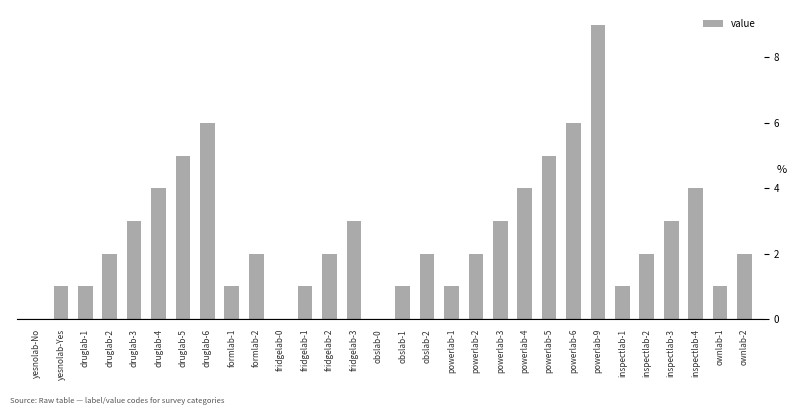

The chart shows a value of 2 at fridgelab-2. True or false?

True